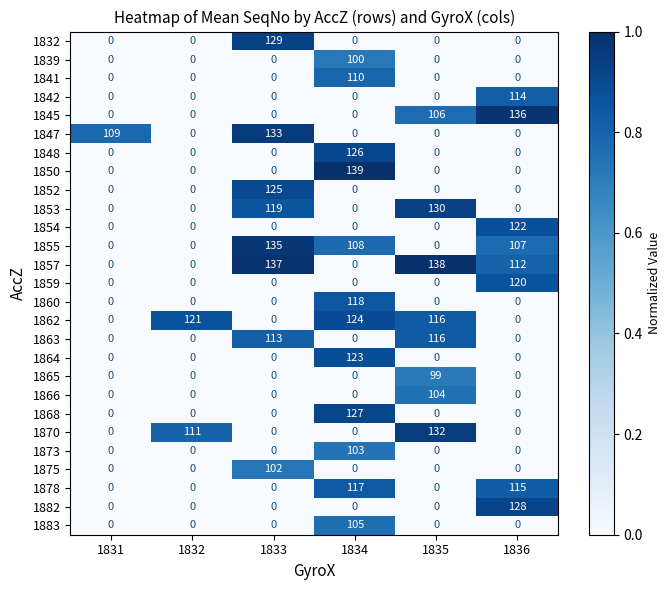

Which label corresponds to the largest value in the chart?

1834